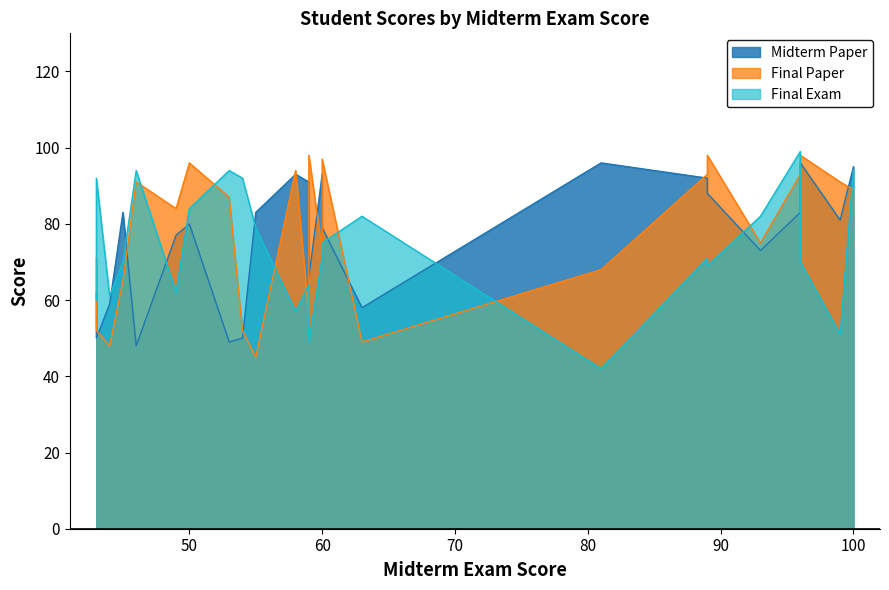

Which series has the largest total across all categories?

Final Paper